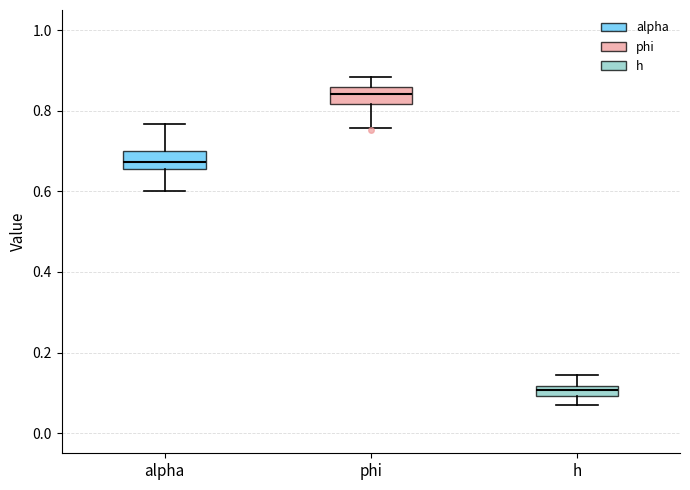

Where is the upper edge of the box for alpha on the y-axis? The values are not printed on the chart, so give them approximately, as read against the axis.

0.70